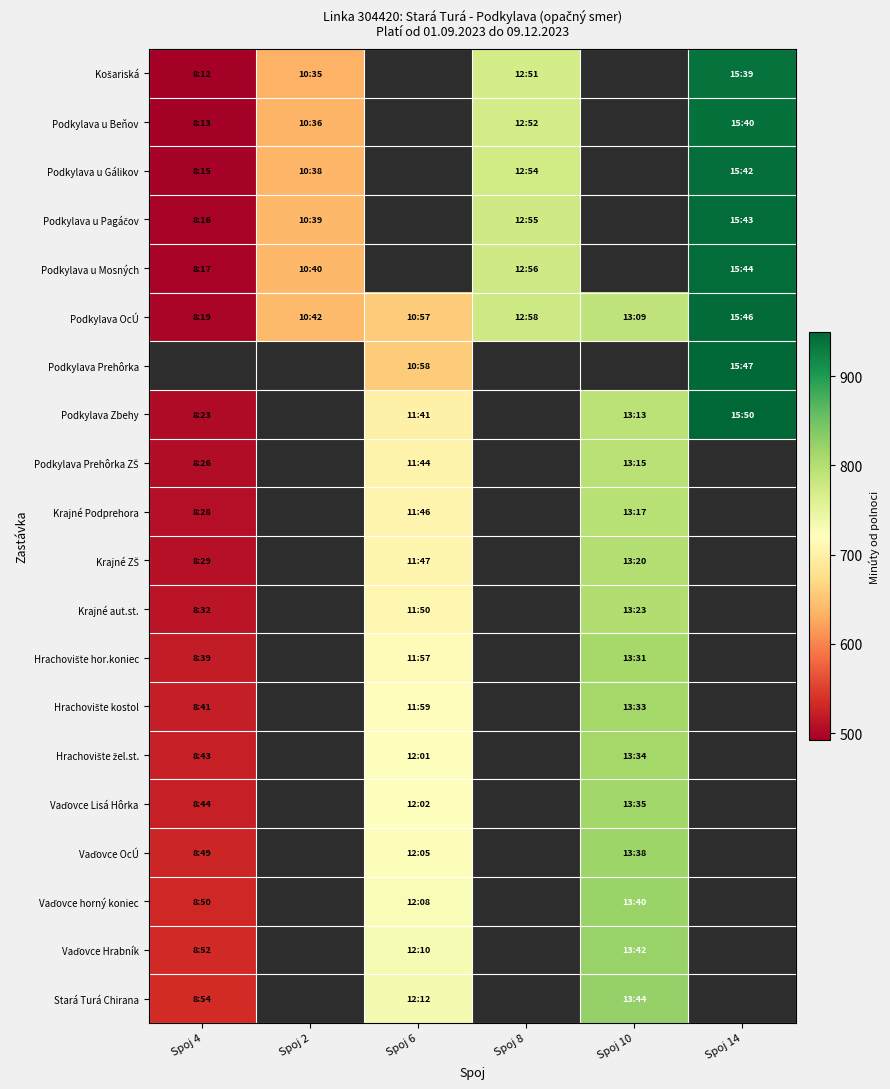

How many categories are shown in the chart?

6